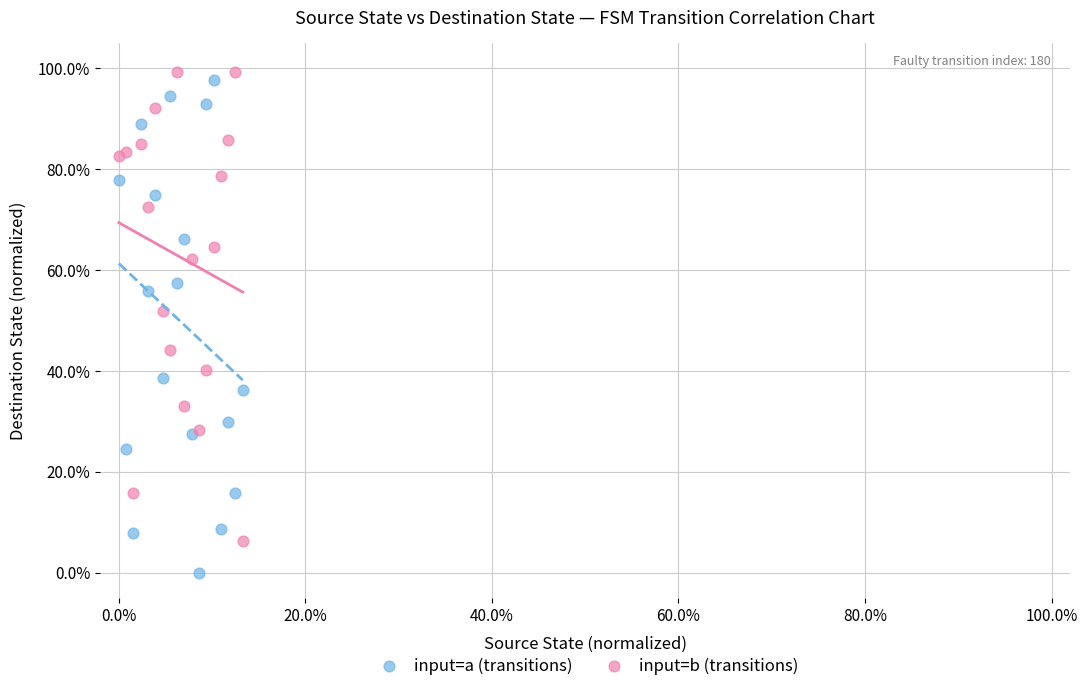

Which series reaches the maximum Y coordinate?

input=b (transitions)